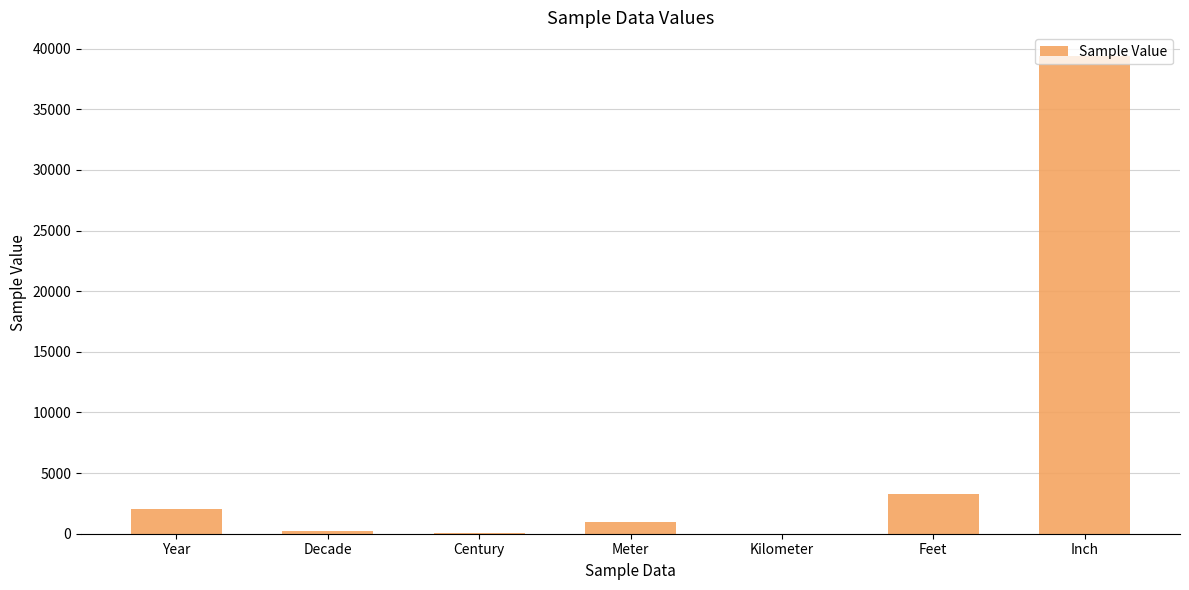

The chart shows a value of 39370.1 at Inch. True or false?

True